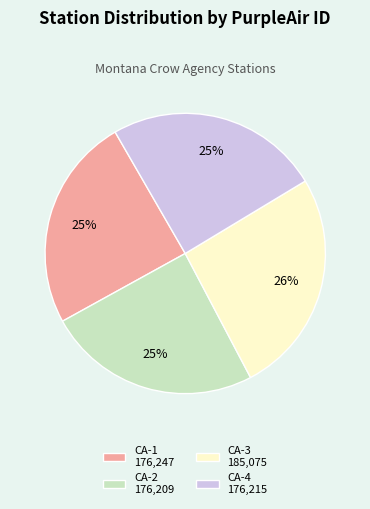

The CA-4 slice represents 25% of the pie. True or false?

True